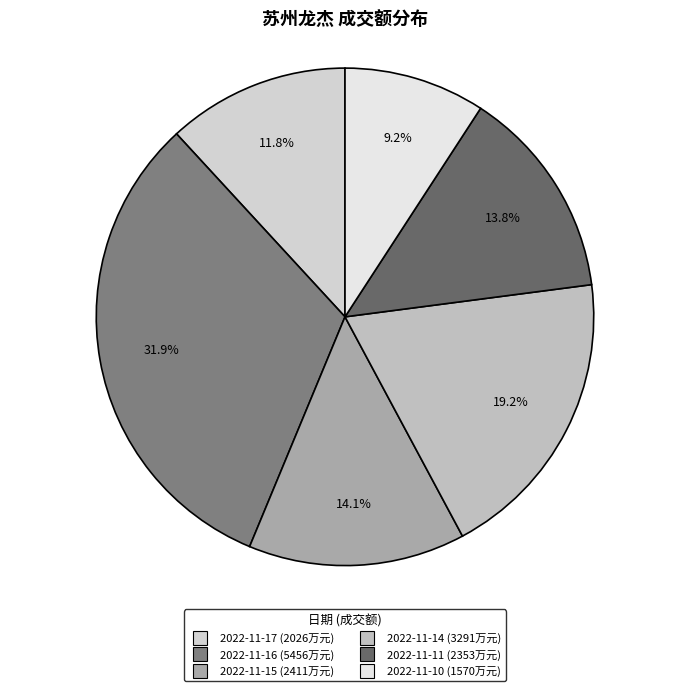

To the nearest percent, what percentage of the pie is 2022-11-14?

19%